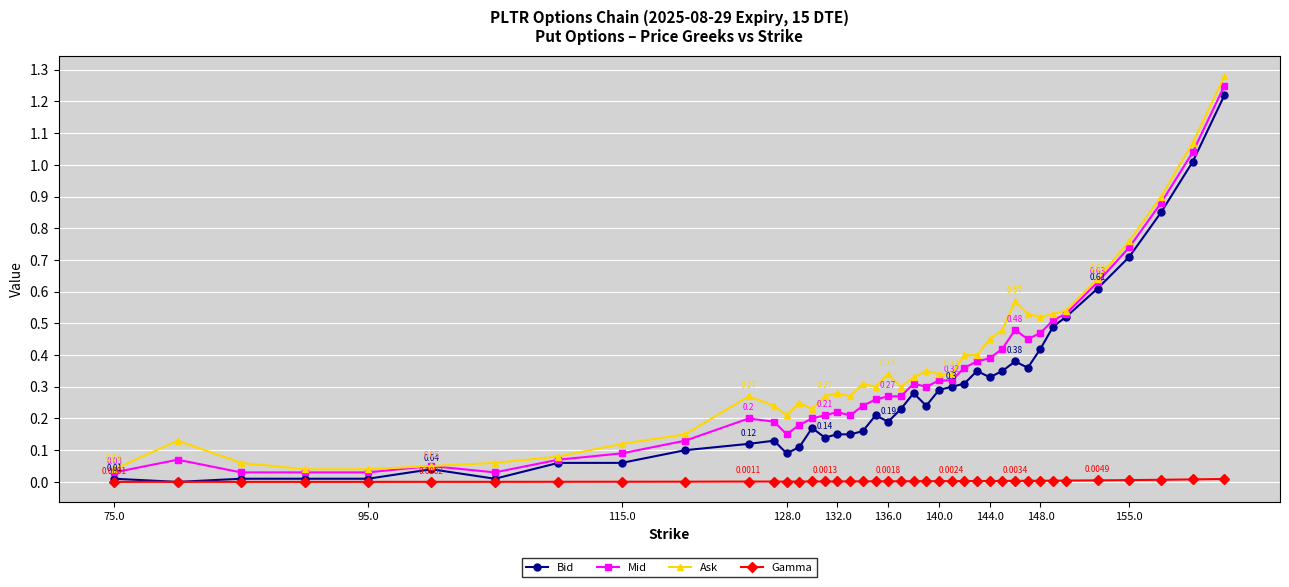

Which series has the largest range (max minus min)?

Ask